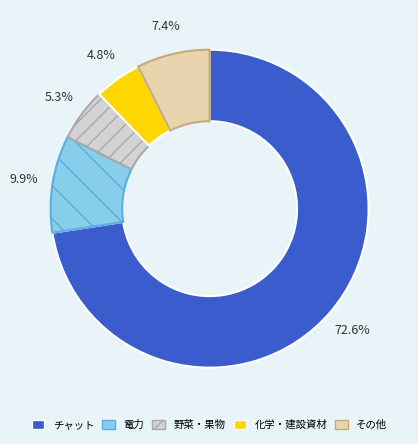

Combined, what portion of the pie is 化学・建設資材 and 野菜・果物?

10.1%